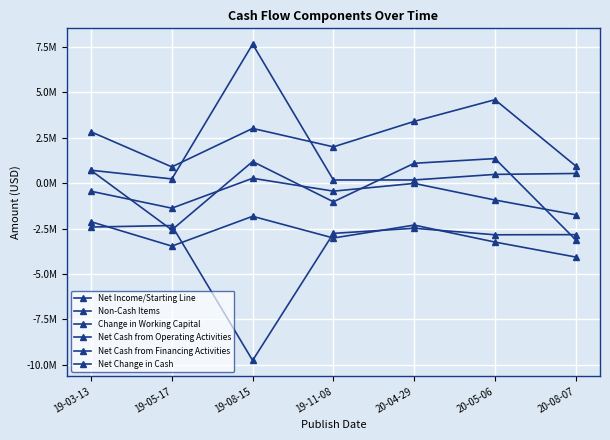

The Net Cash from Financing Activities series shows 1101453 at 20-05-06. True or false?

False